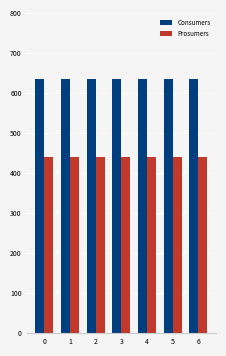

List the series in order of their overall mean, lowest first.

Prosumers, Consumers